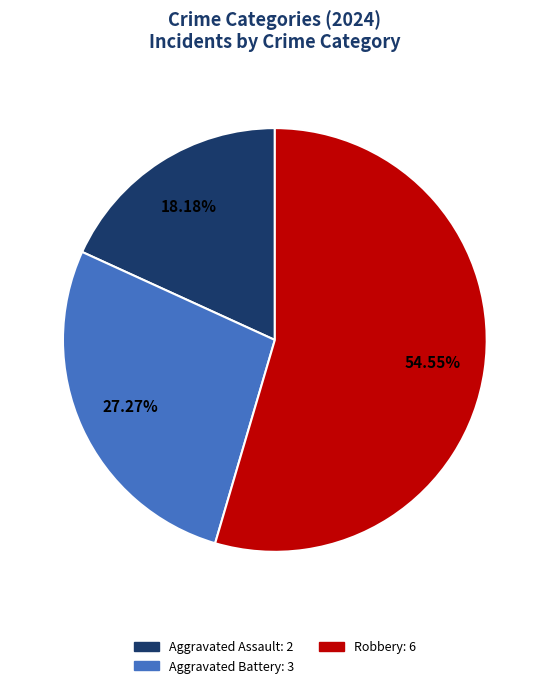

Is there any slice that represents more than half of the pie?

Yes